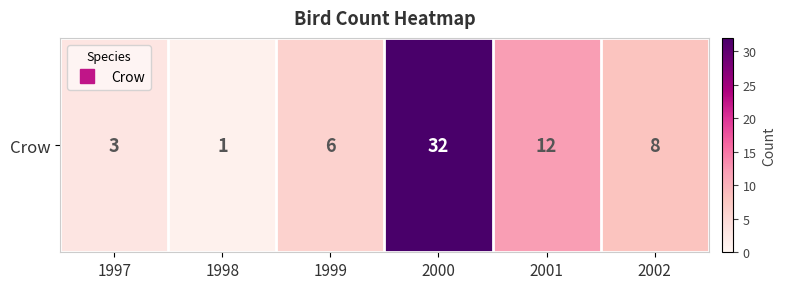

Reading left to right, what are all the values shown in this chart?

1997=3	1998=1	1999=6	2000=32	2001=12	2002=8